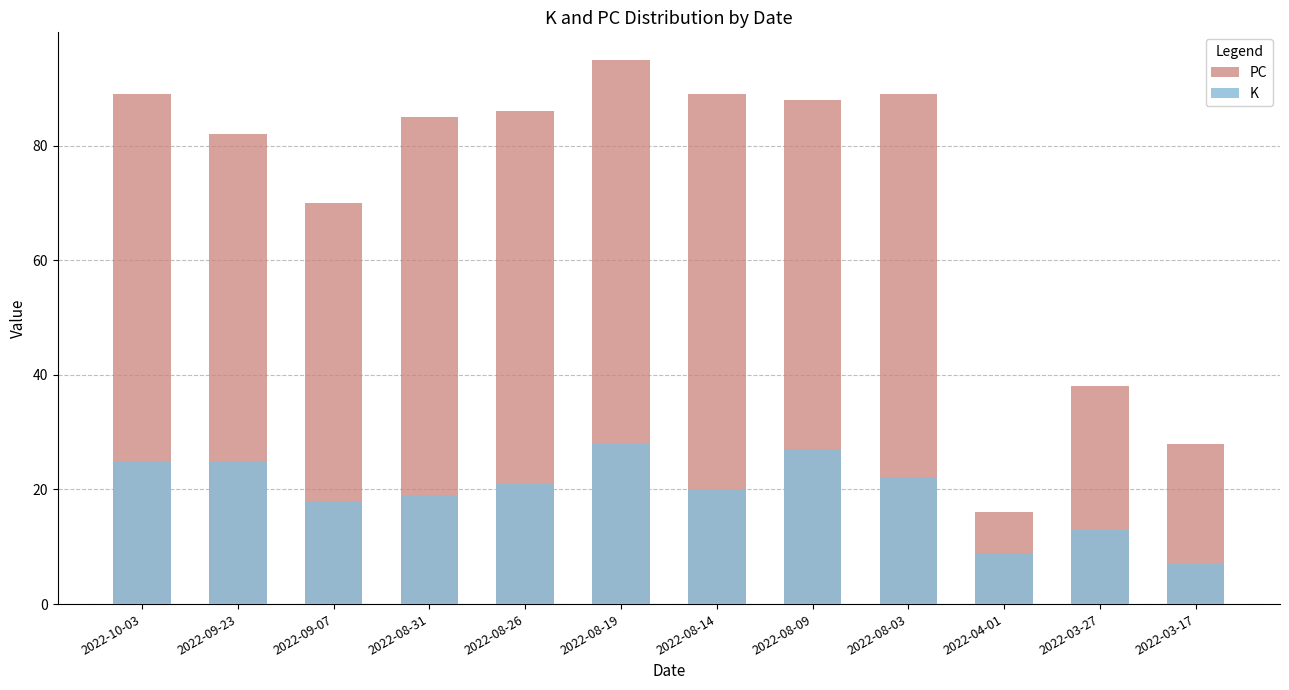

How many data points in PC are less than 86?

6